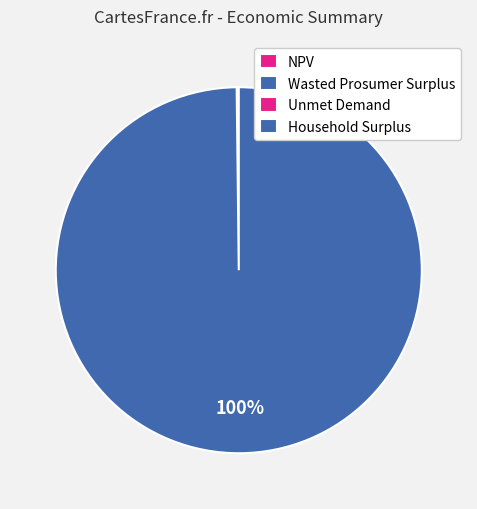

Count the number of slices in the pie.

4